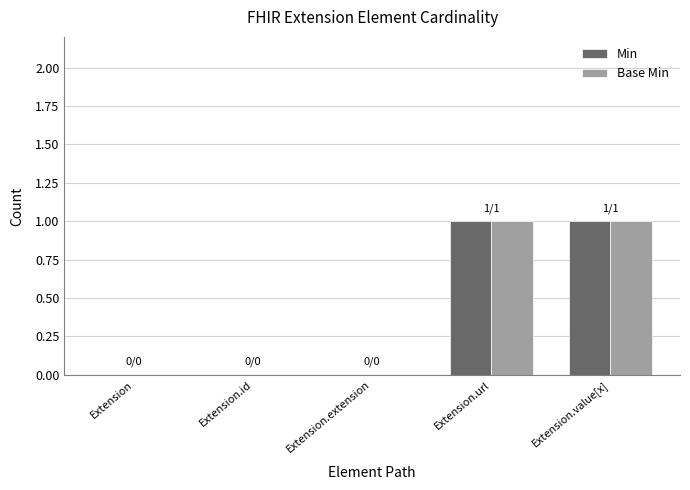

Does the chart contain stacked bars?

No